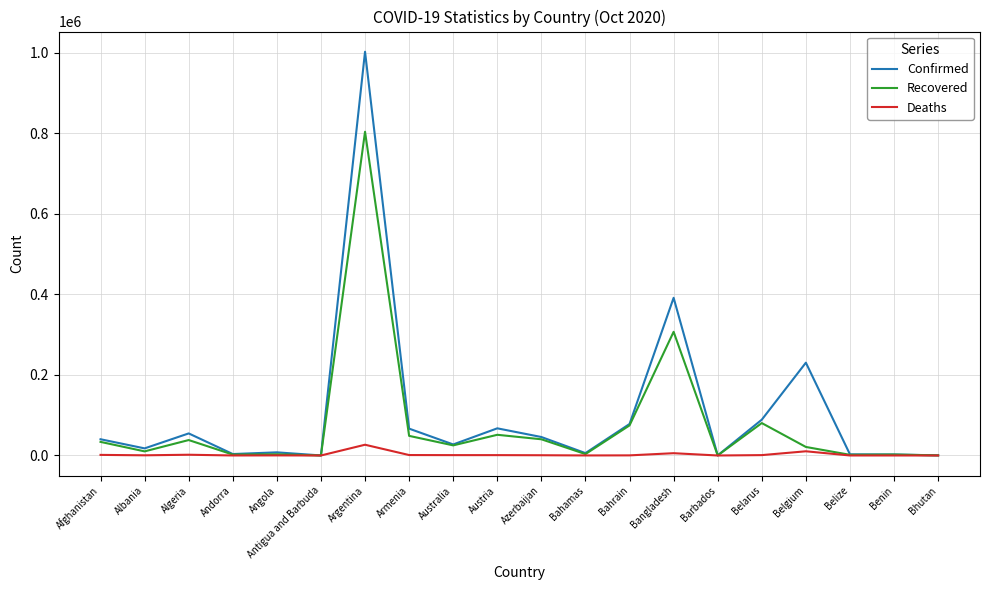

Is this an area chart (filled region under the line)?

No